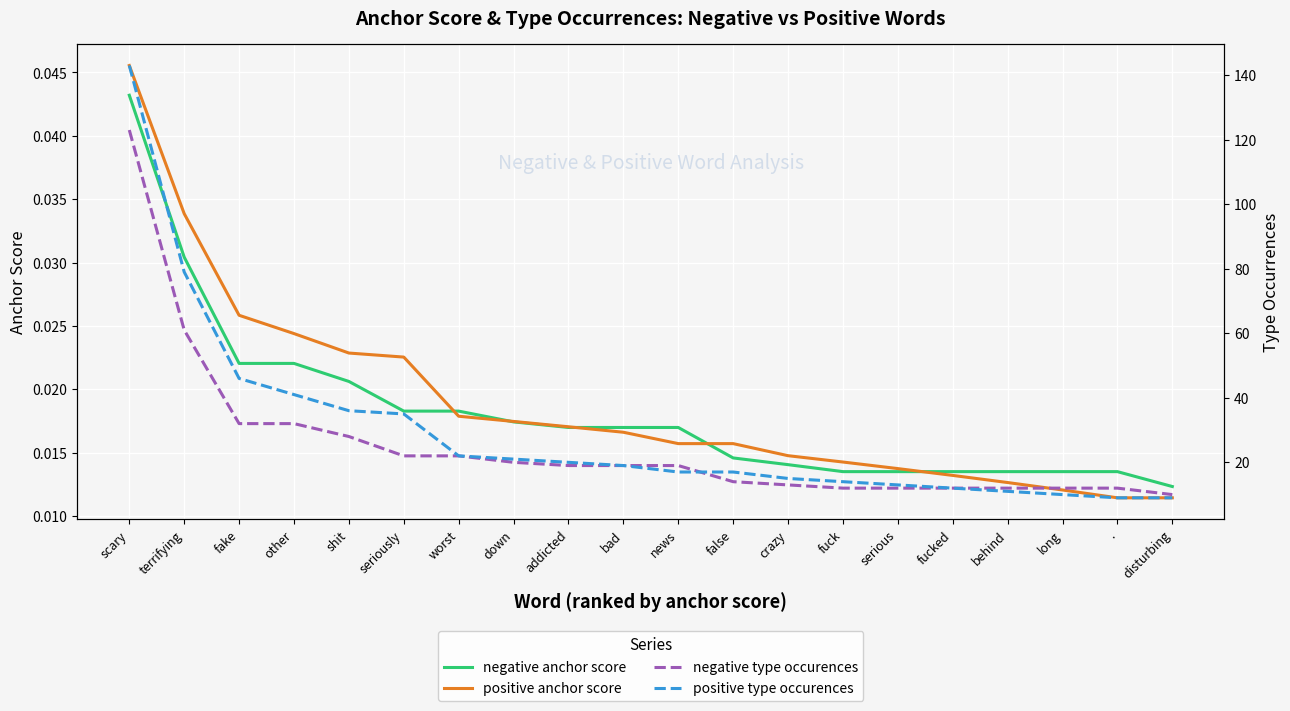

The negative type occurences series shows 12.0 at fucked. True or false?

True